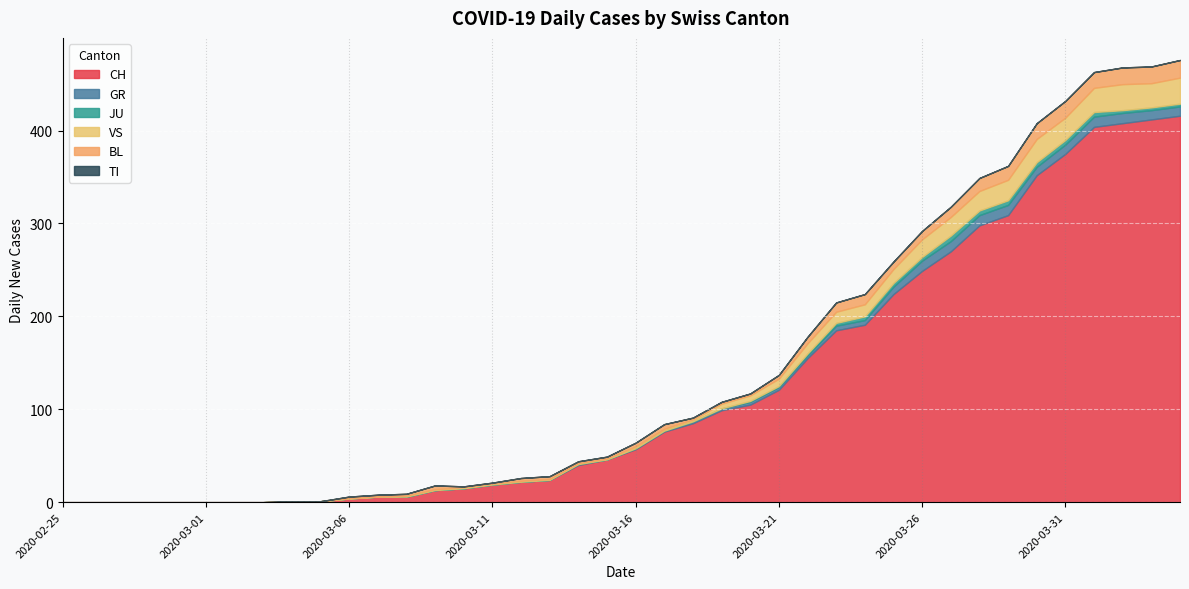

The value of JU at 2020-03-14 is 2. True or false?

False